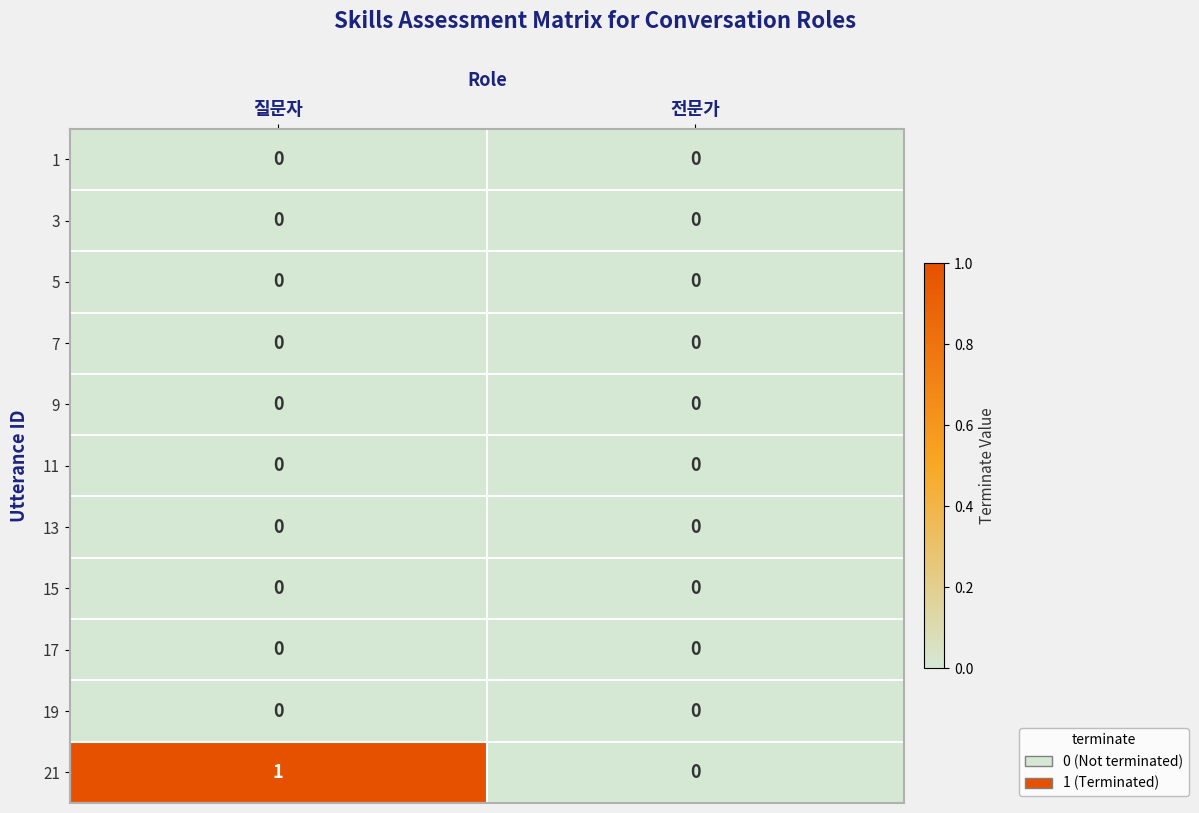

Which series has the widest spread of values?

21